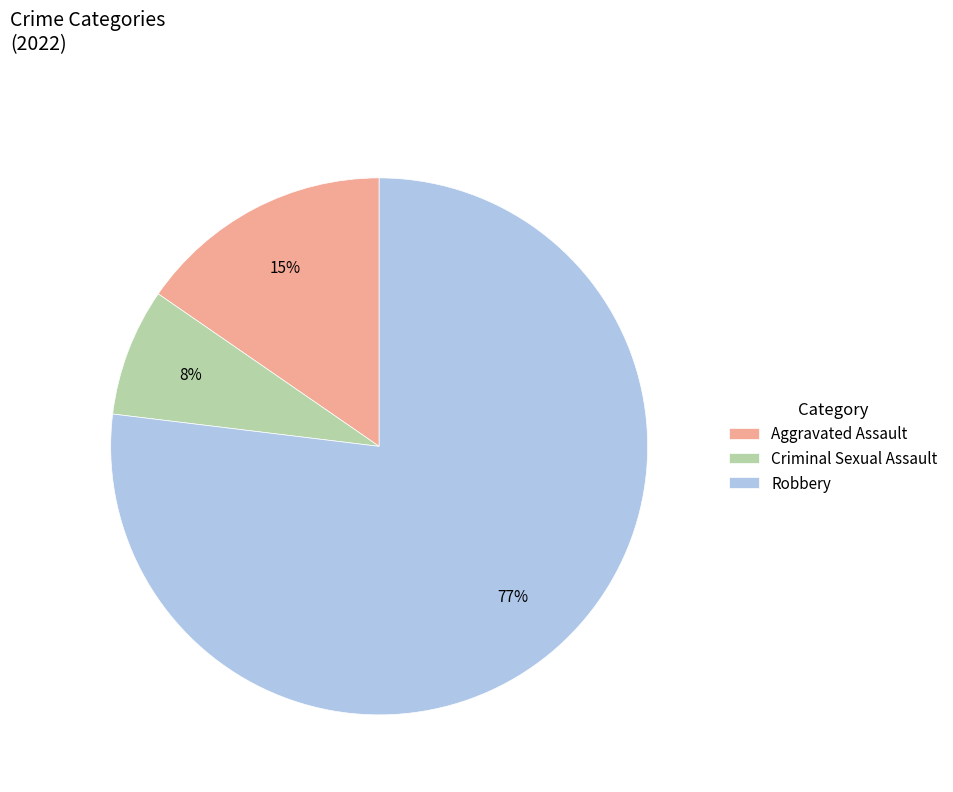

Rank the categories by value from lowest to highest.

Criminal Sexual Assault, Aggravated Assault, Robbery